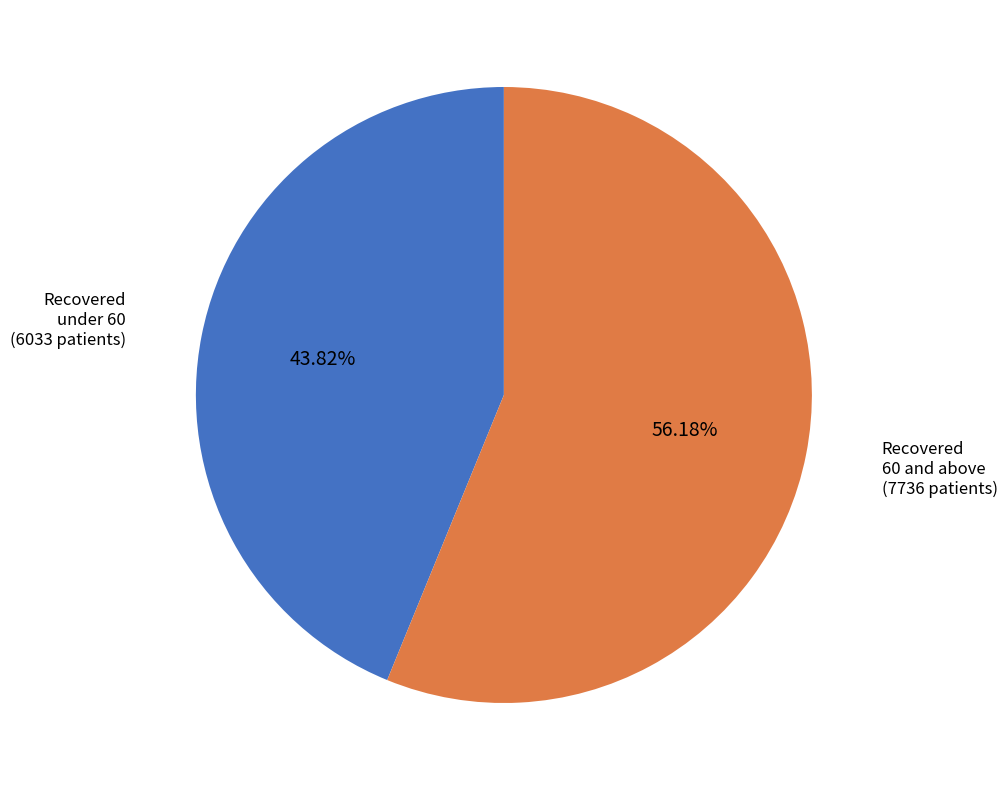

Does any single category account for the majority?

Yes